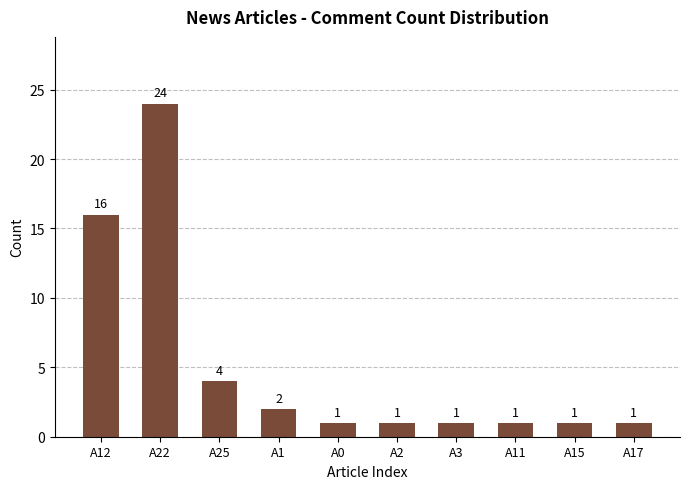

What is the smallest value displayed?

1